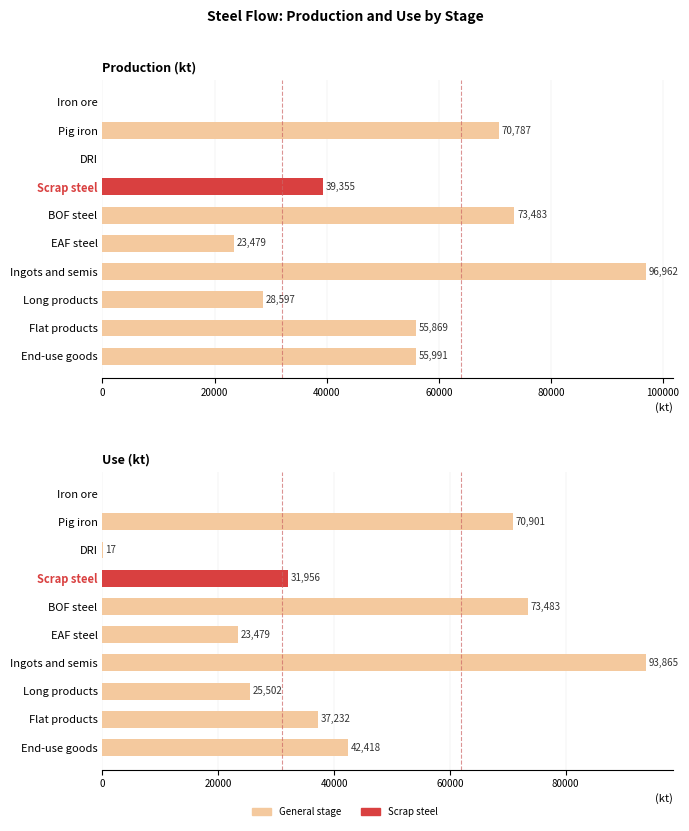

What is the highest value of the Production series?

96962.2